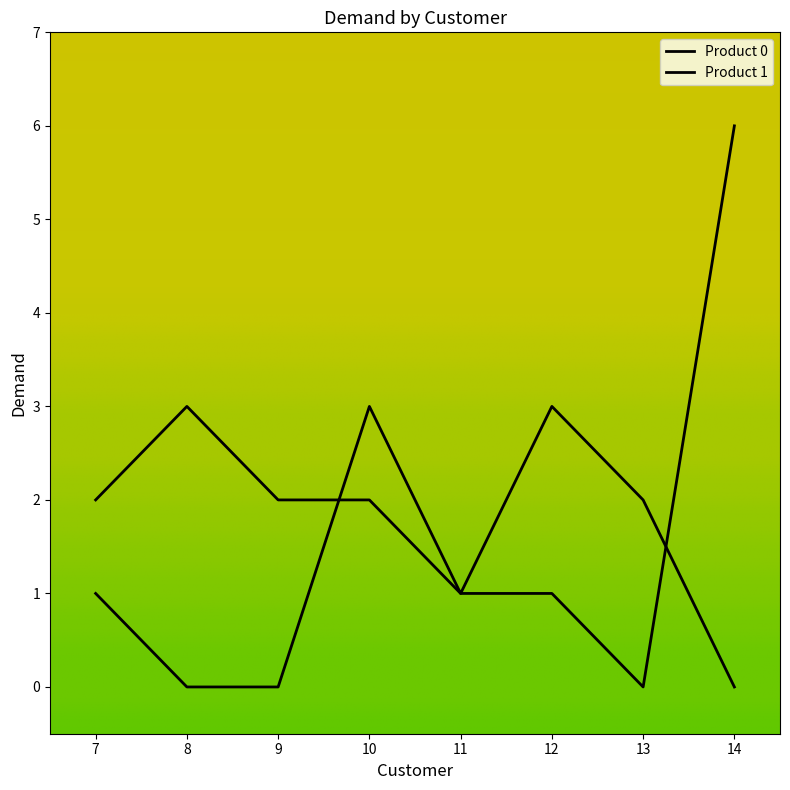

How many lines are shown in the chart?

2